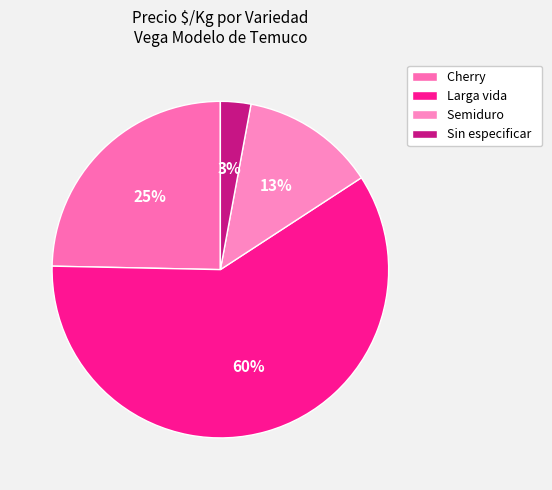

Rank the categories by value from lowest to highest.

Sin especificar, Semiduro, Cherry, Larga vida